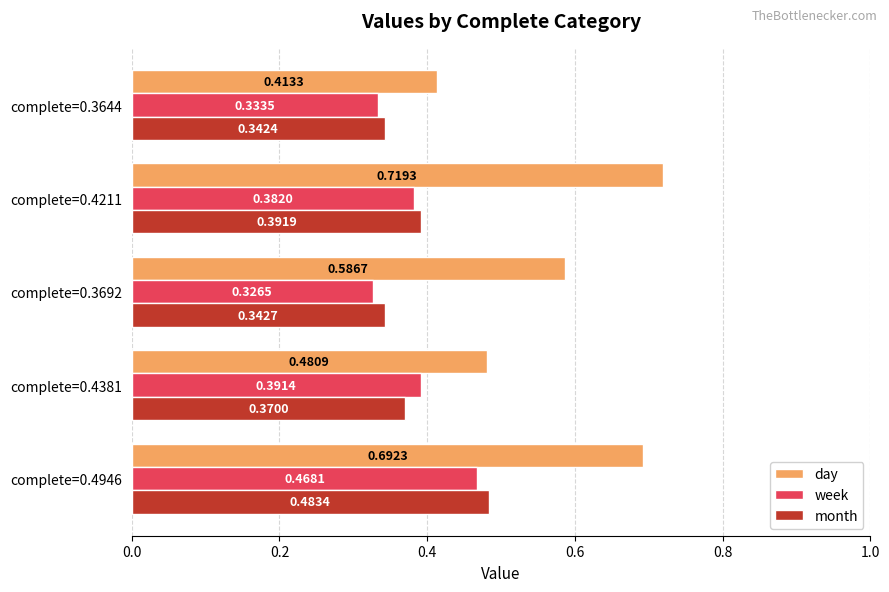

Rank the categories by day value from highest to lowest.

complete=0.4211, complete=0.4946, complete=0.3692, complete=0.4381, complete=0.3644